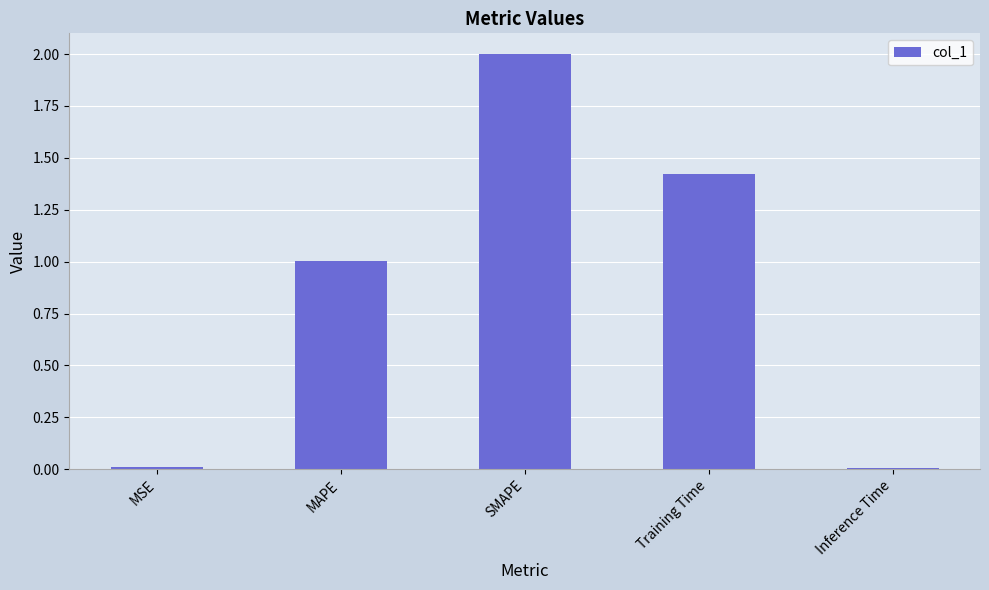

What is the average value?

0.9